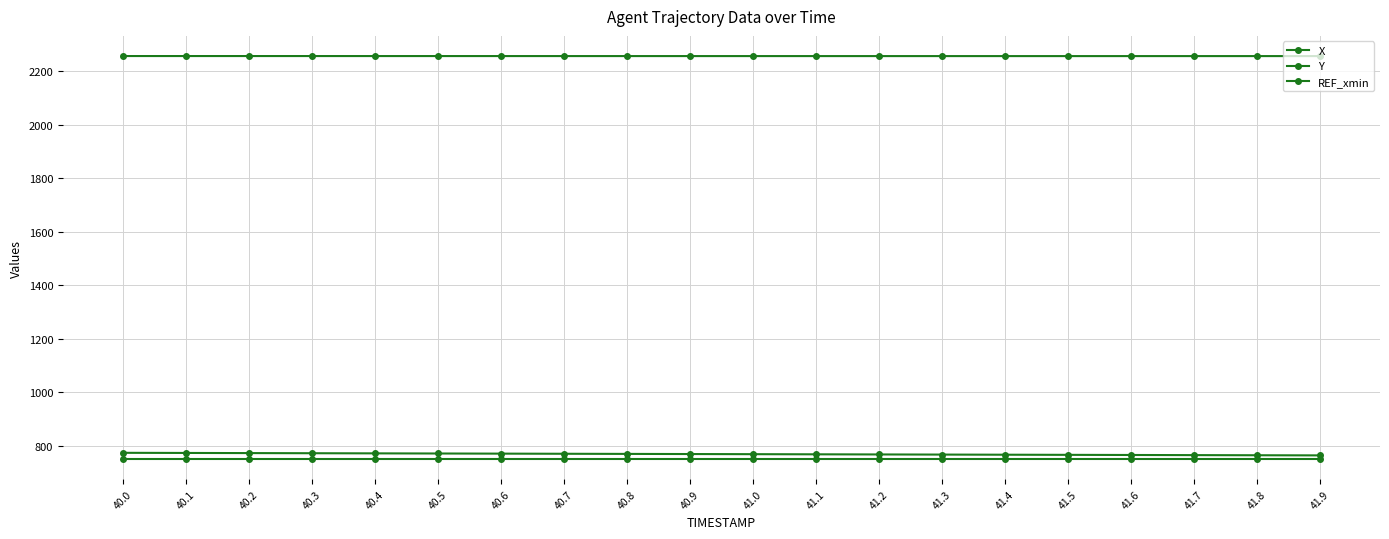

What position from the left is 41.1?

12